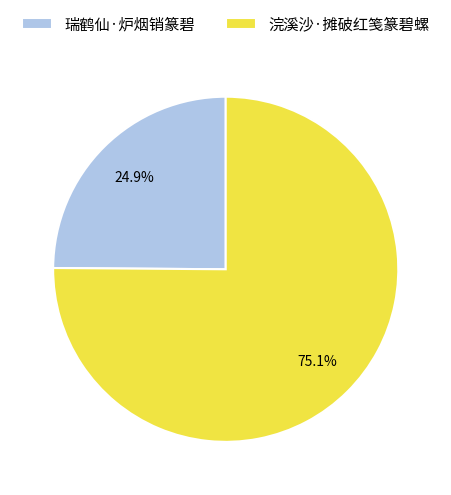

Which has a higher value, 瑞鹤仙·炉烟销篆碧 or 浣溪沙·摊破红笺篆碧螺?

浣溪沙·摊破红笺篆碧螺